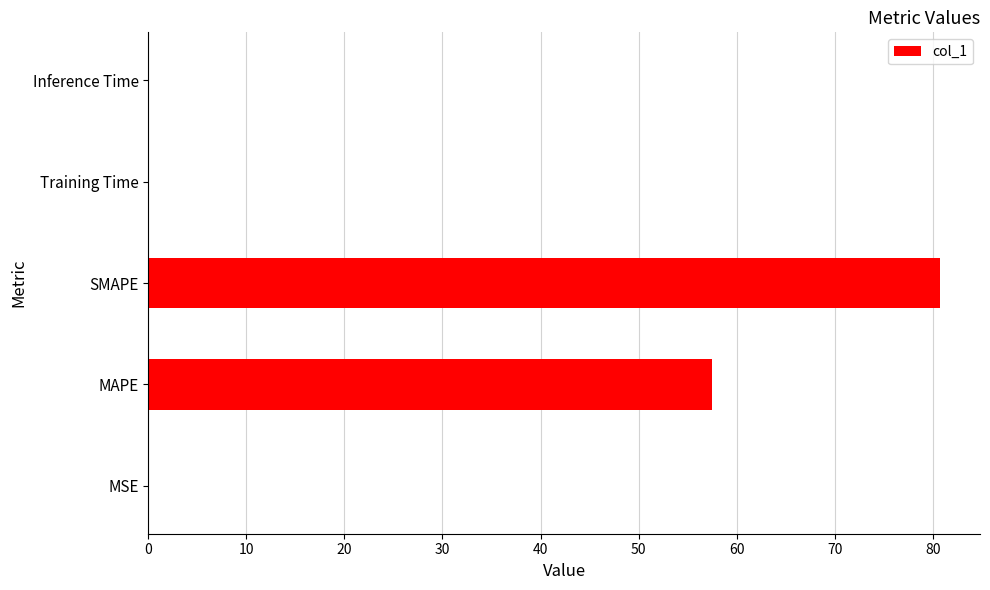

What is the greatest value displayed?

80.8